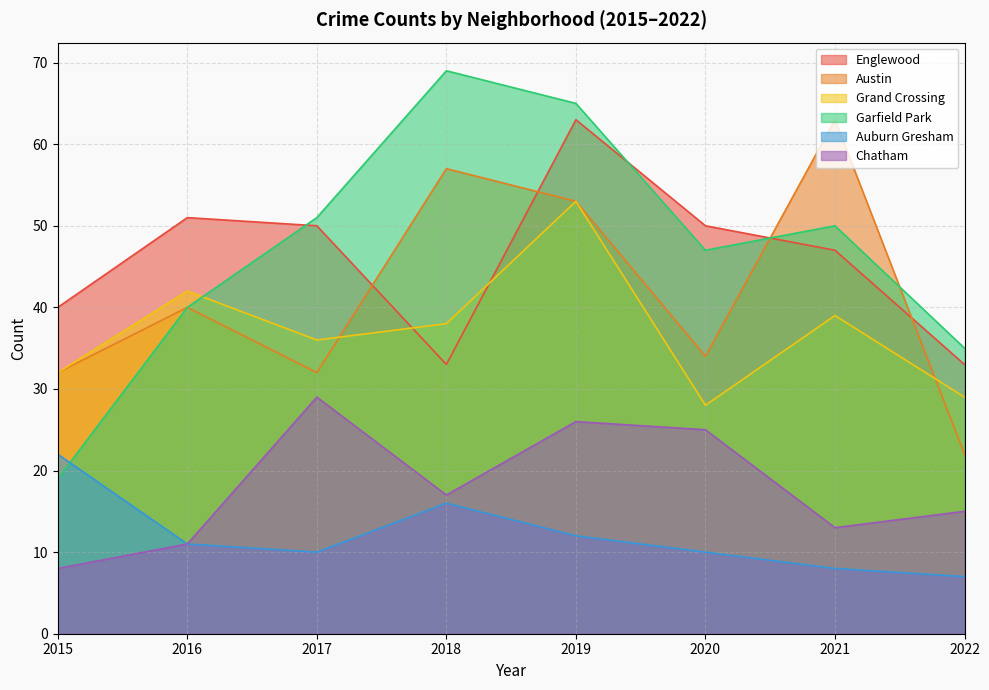

What is the minimum value shown in the chart?

7